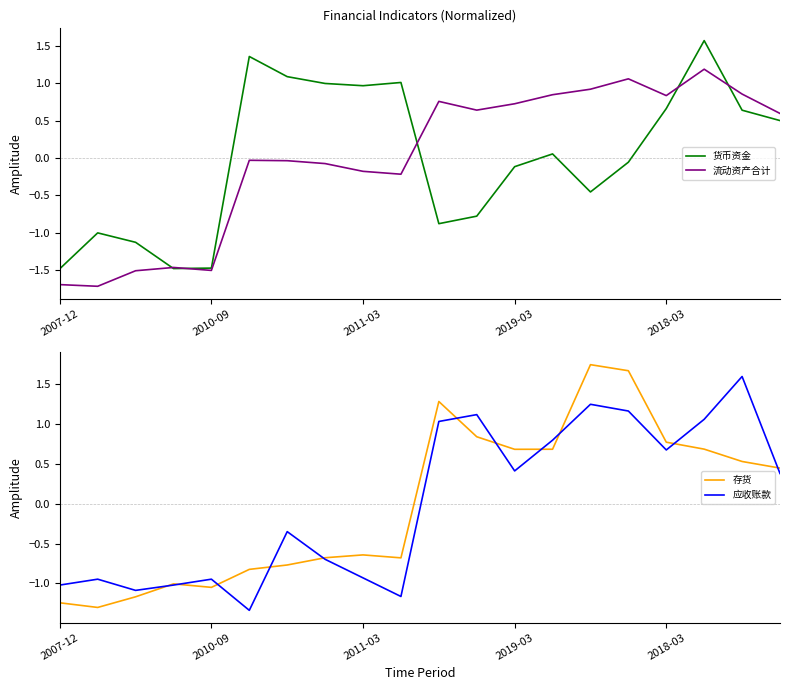

Rank the series at 2007-12 from highest to lowest value.

应收账款, 存货, 货币资金, 流动资产合计